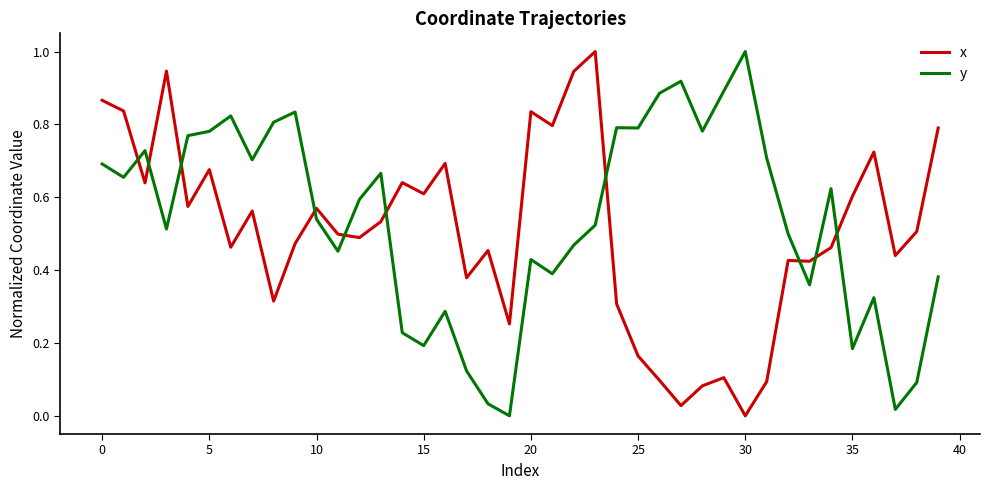

How many values in the y series exceed 0?

39